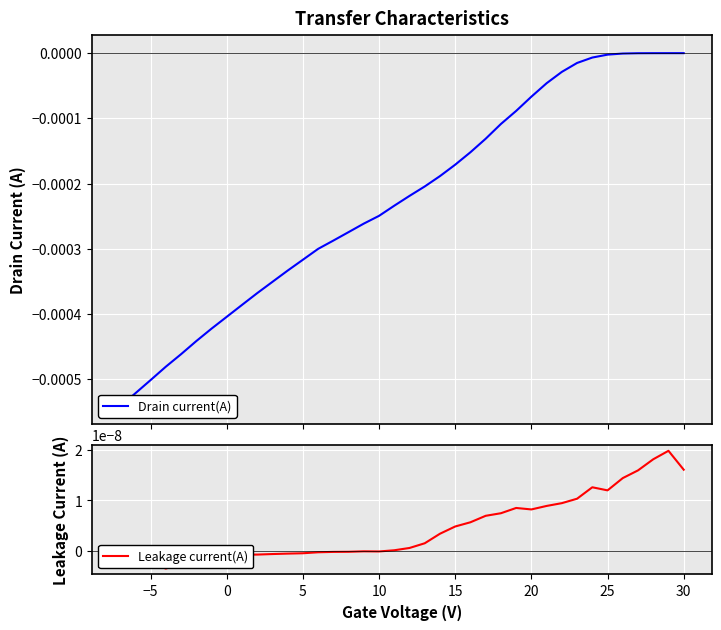

Which series has the widest spread of values?

Drain current(A)